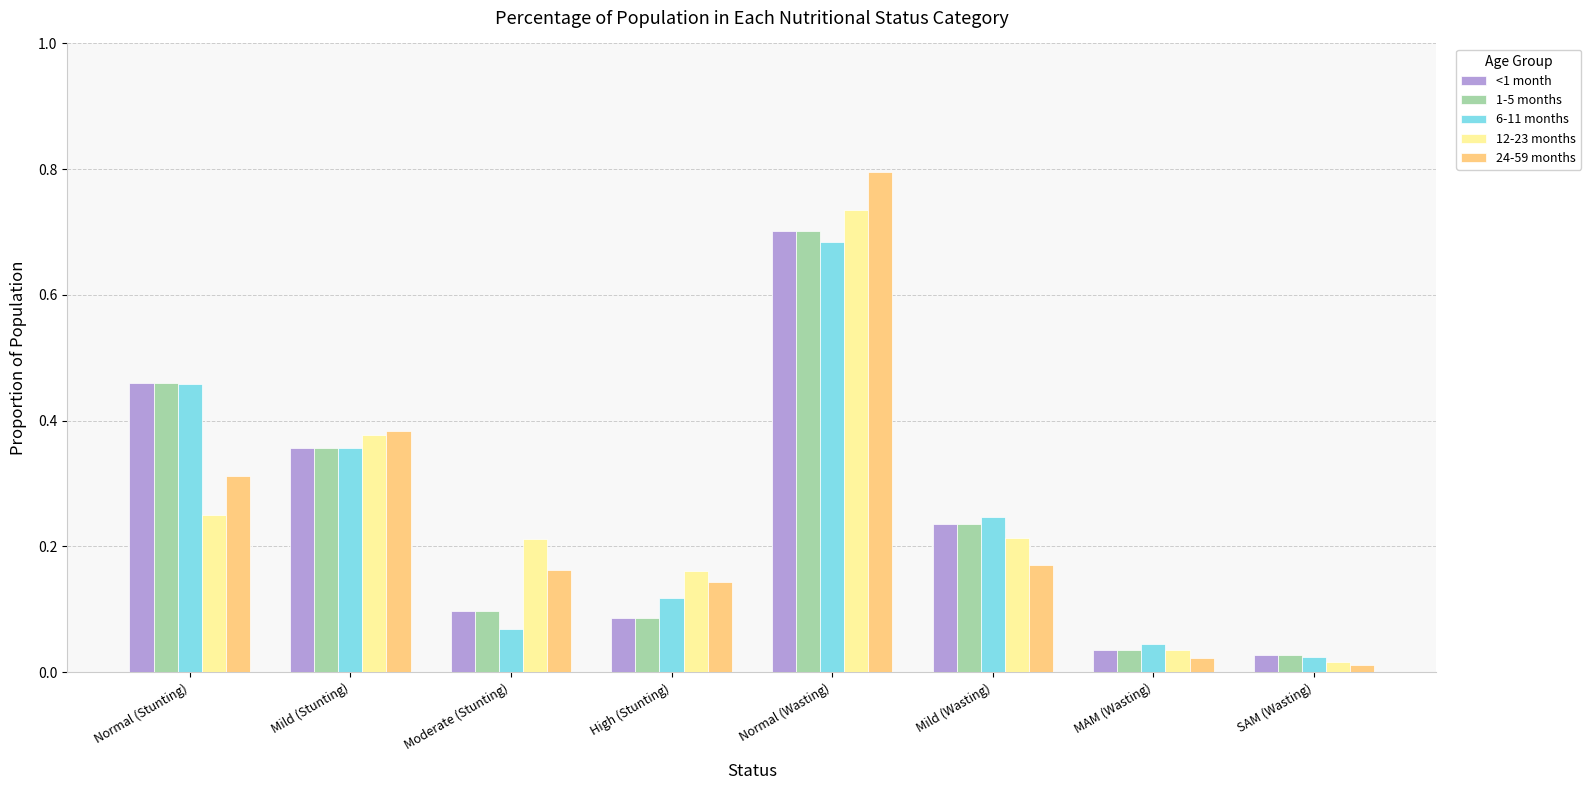

What is the sum of all 12-23 months values?

2.0